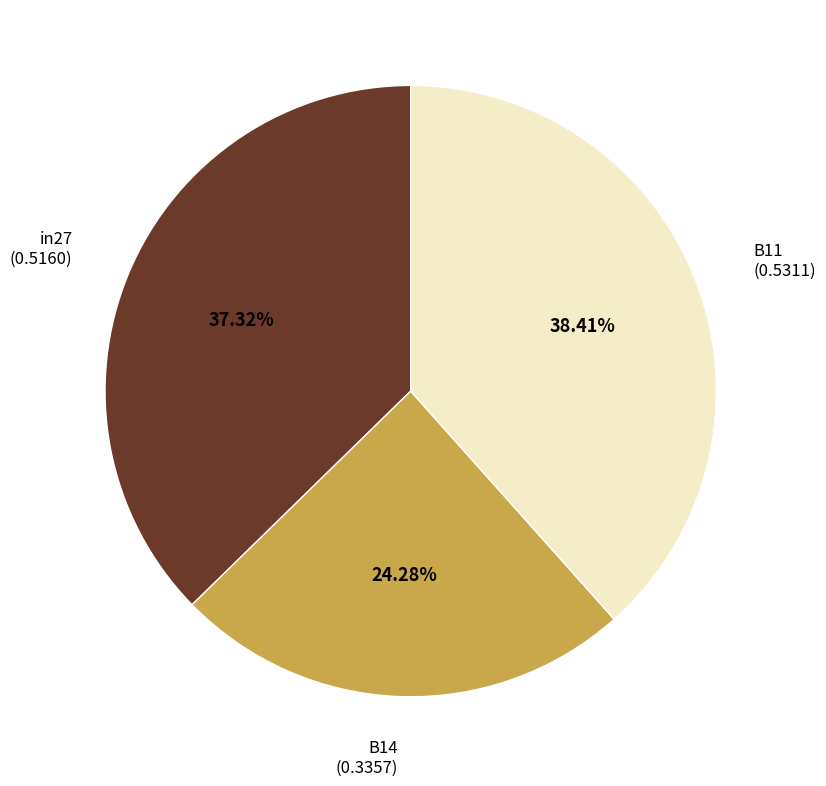

What percentage is NOT represented by in27?

62.7%